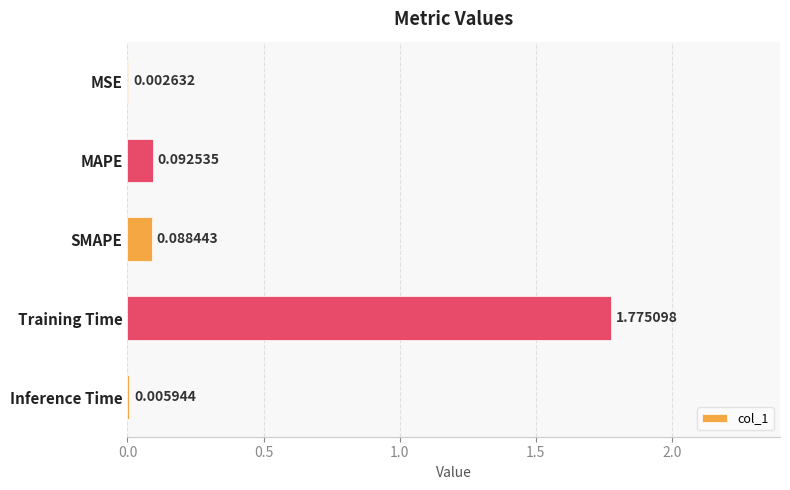

At which category does the chart reach its peak across all series?

Training Time